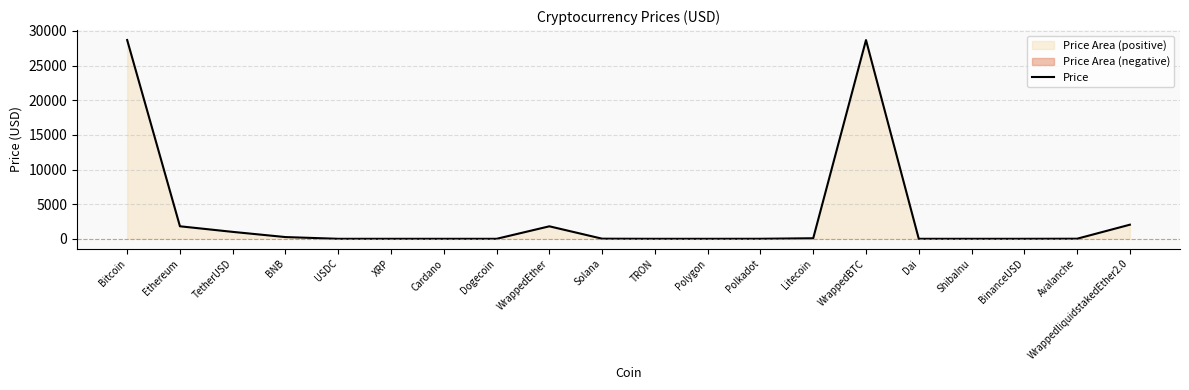

Which has a higher value, Dogecoin or XRP?

XRP